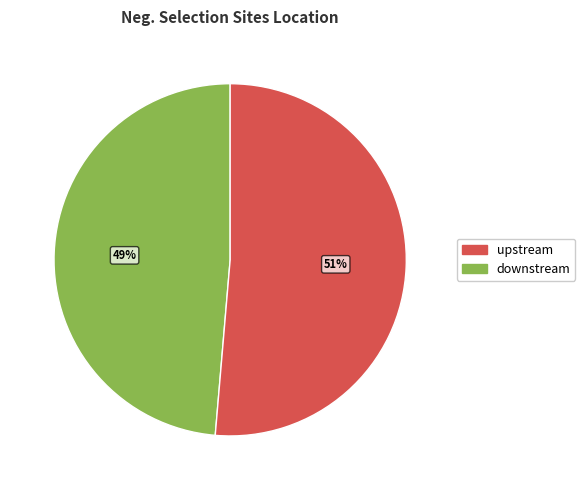

To the nearest percent, what is the combined percentage of downstream and upstream?

100%